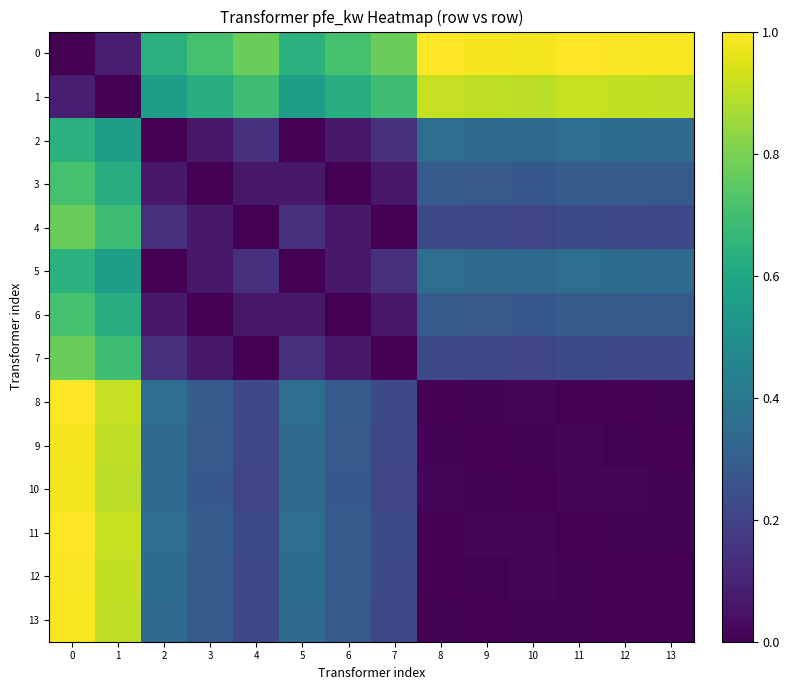

At how many categories does at least one series exceed 0?

14